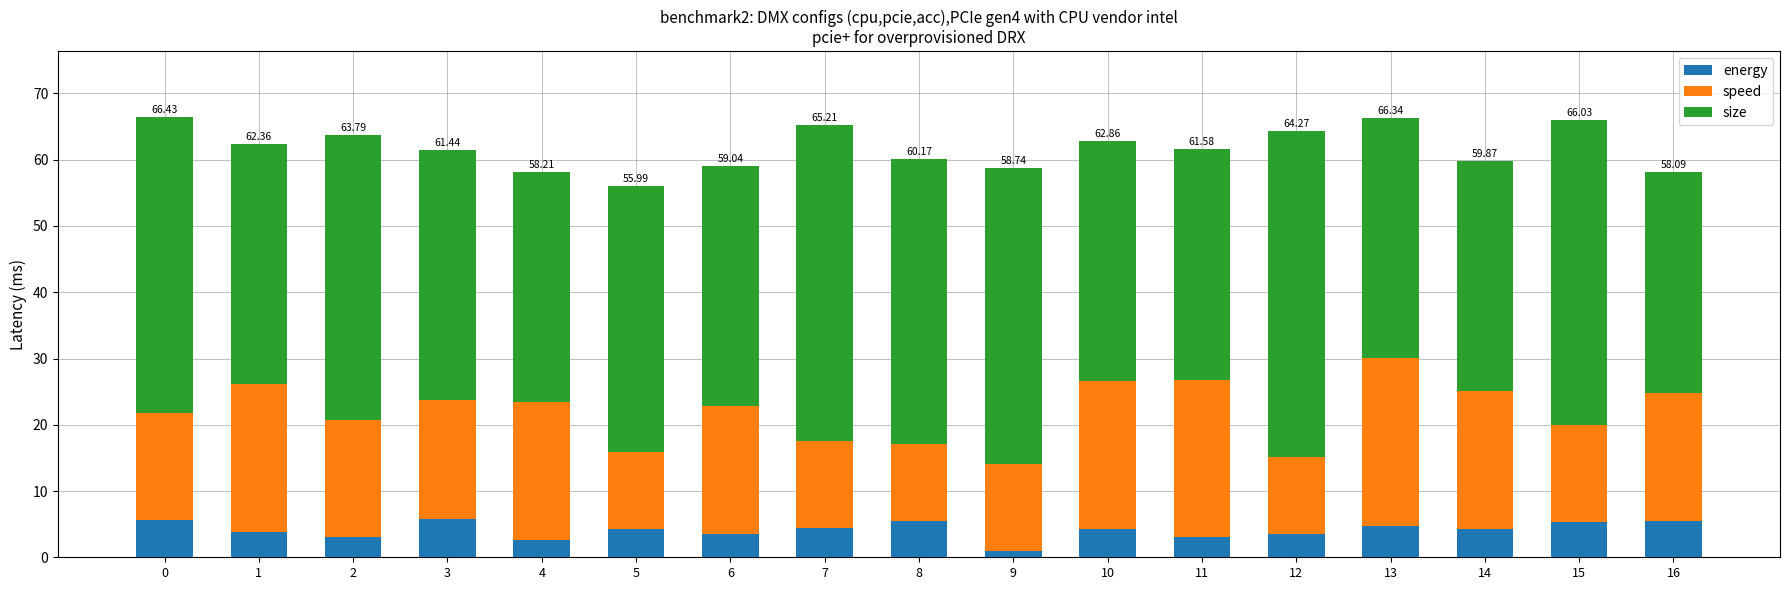

What is the total value across all series at 6?

59.0